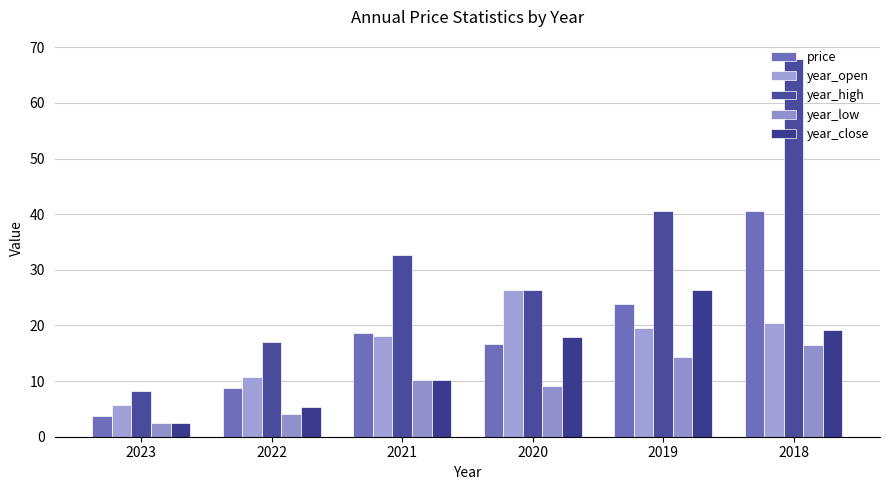

At how many categories does at least one series exceed 61?

1